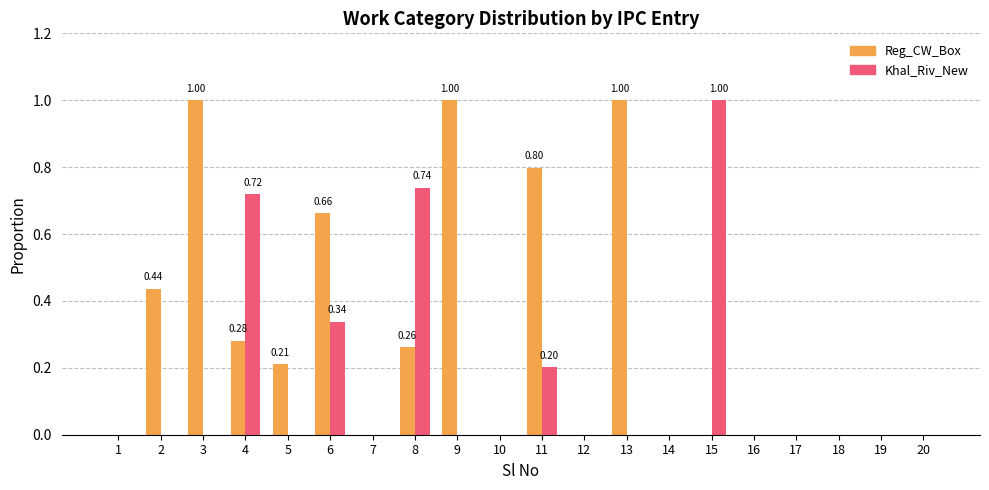

Is it true that Khal_Riv_New equals 0.0 at 12?

True